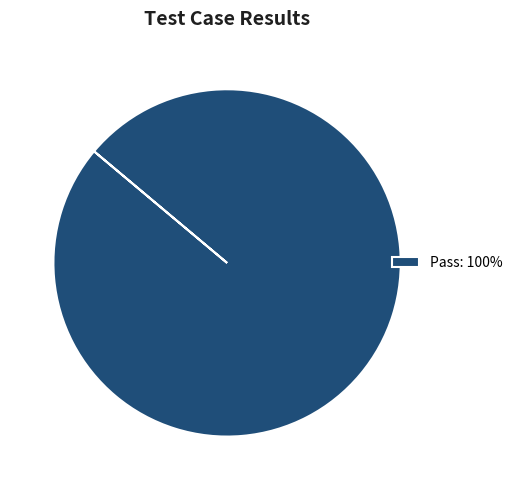

How many segments does this pie chart have?

1